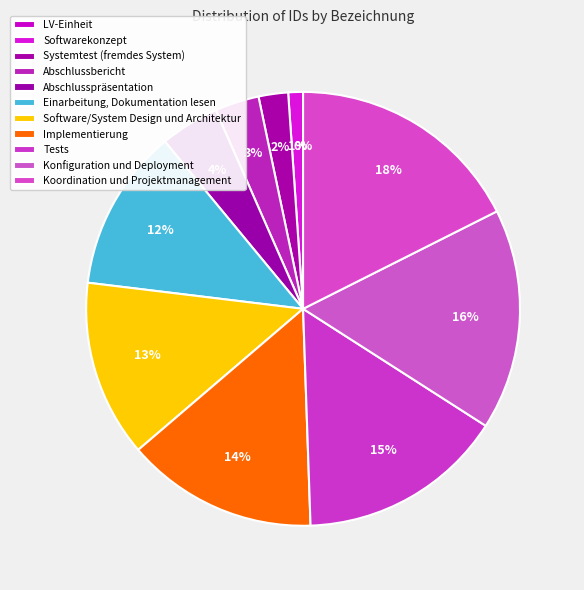

The Einarbeitung, Dokumentation lesen slice represents 22% of the pie. True or false?

False